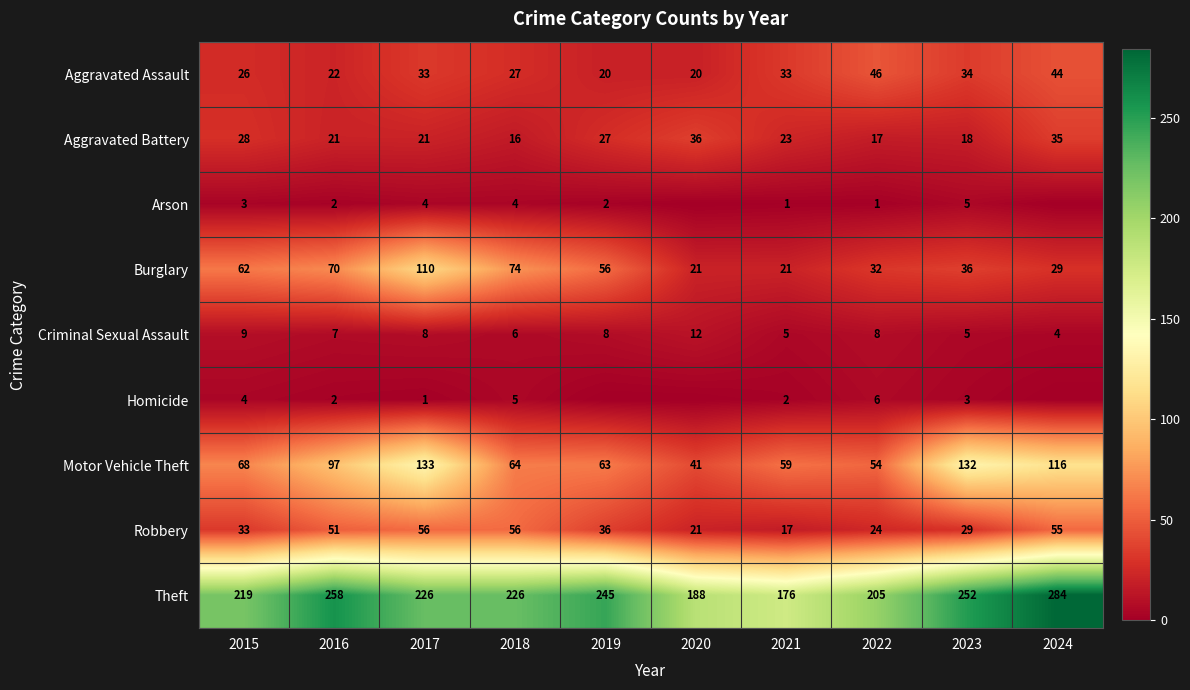

Which category has the highest value in the Burglary series?

2017